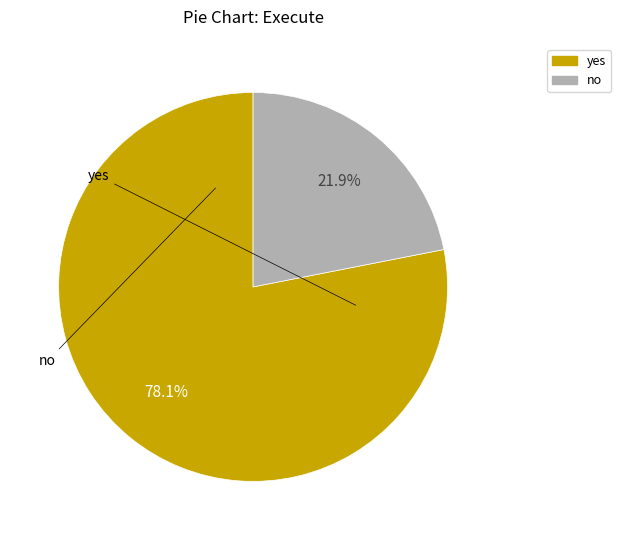

Is there any slice that represents more than half of the pie?

Yes